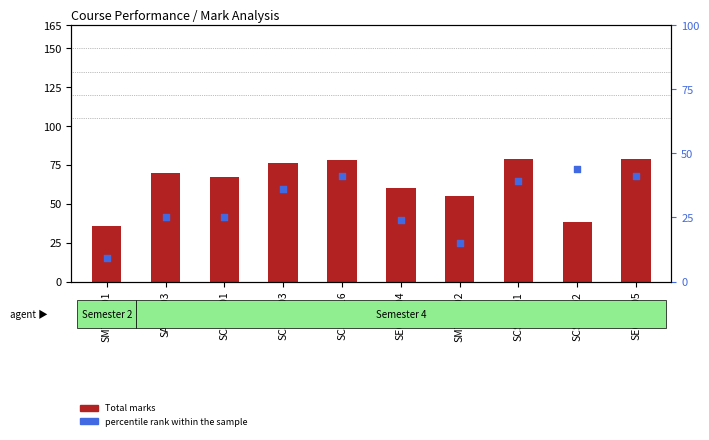

Is the value of Total at SECA1404 greater than the value of percentile rank within the sample at SAIC4003?

Yes